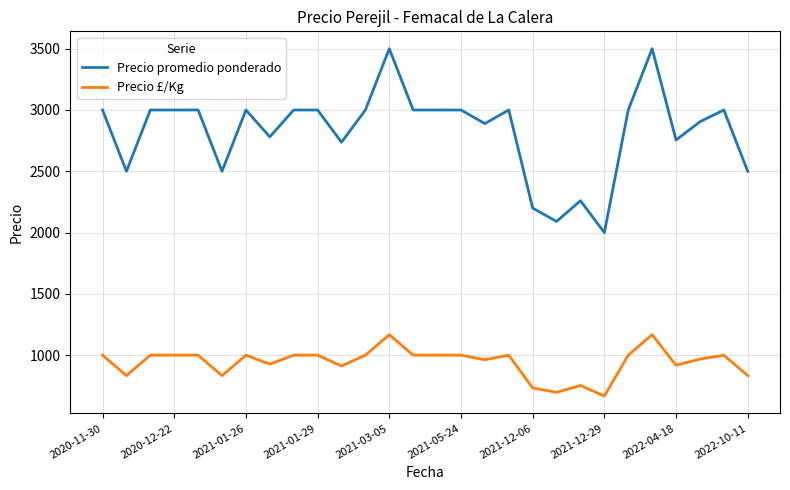

How many lines are shown in the chart?

2